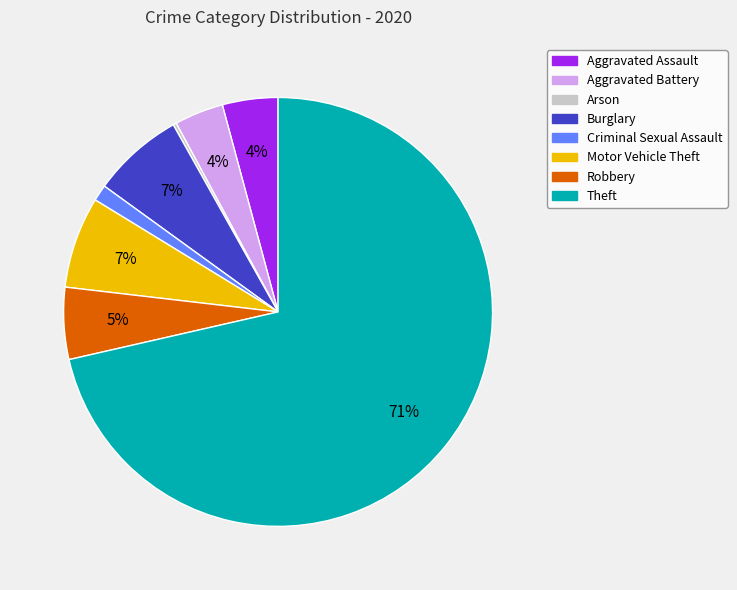

Which has a higher value, Criminal Sexual Assault or Burglary?

Burglary